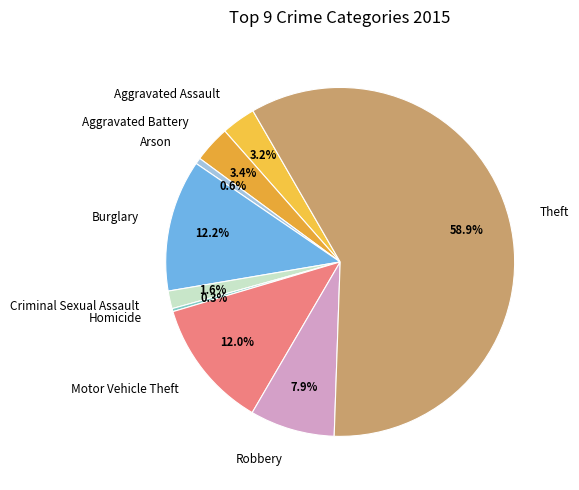

What percentage is NOT represented by Motor Vehicle Theft?

88.0%